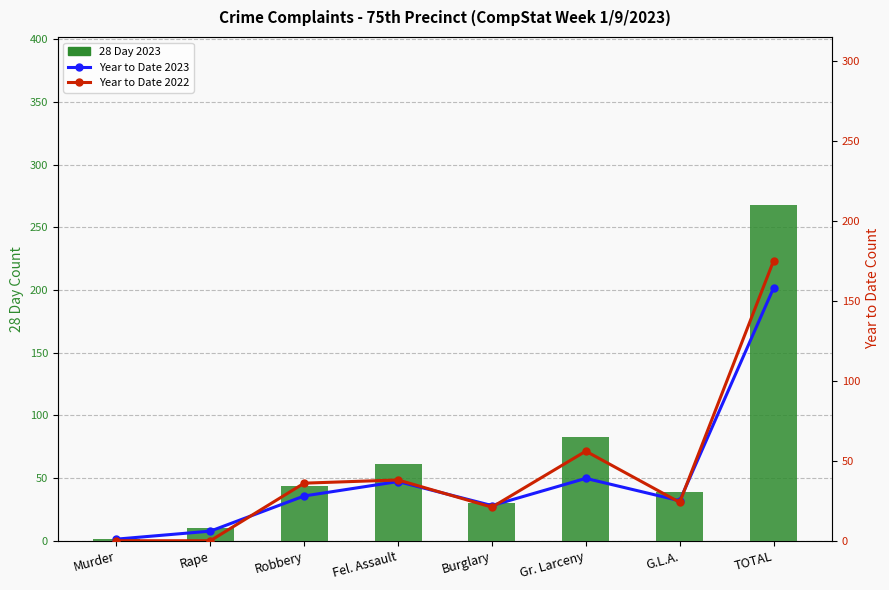

Which series has the largest total across all categories?

28 Day 2023